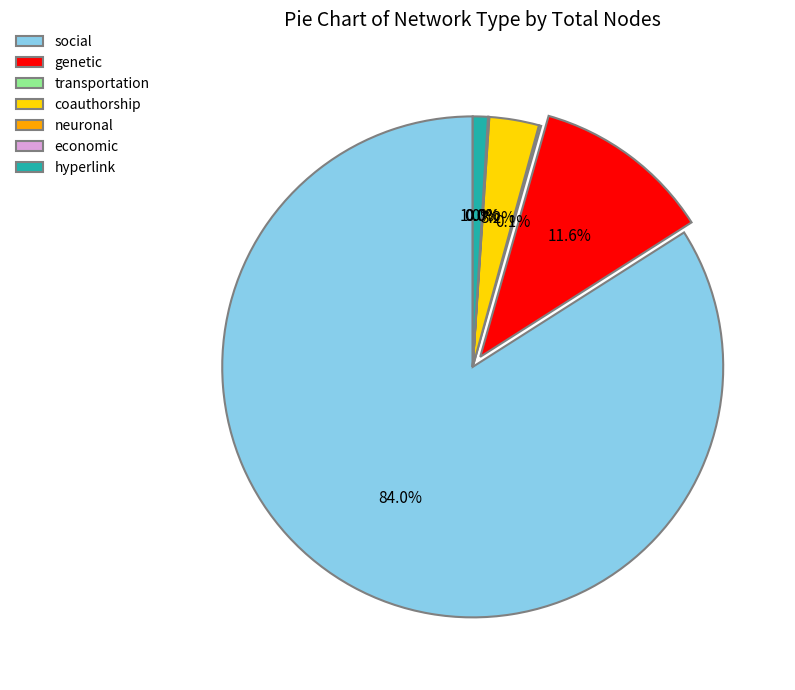

Does social account for over 50% of the chart?

Yes